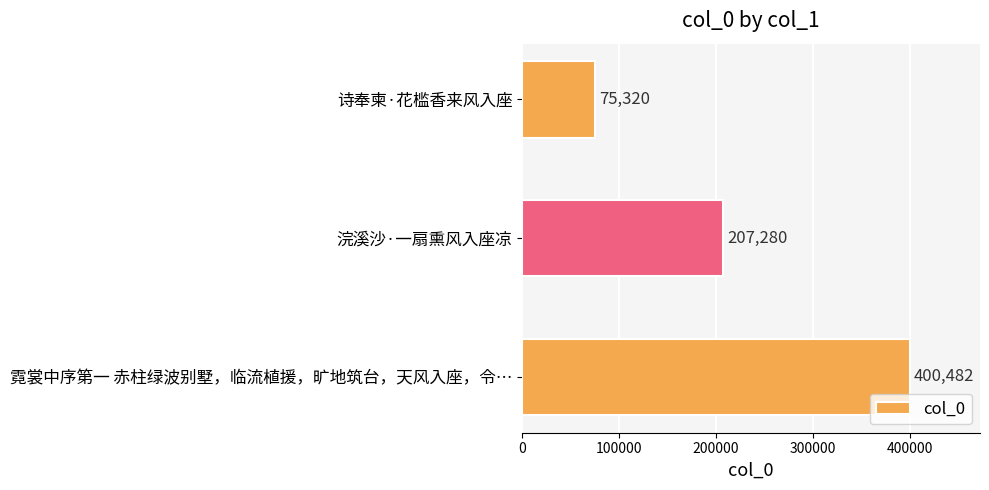

Does the chart contain stacked bars?

No